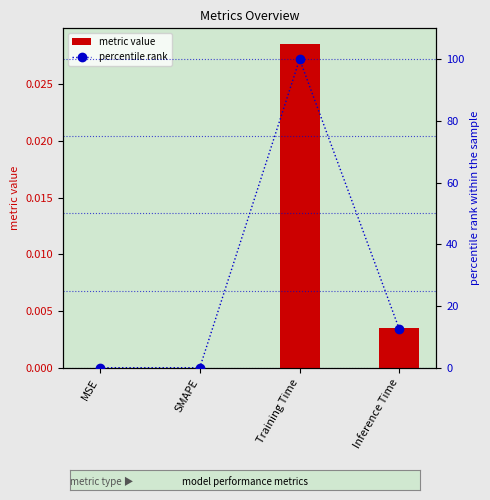

Reading right to left, transcribe all the data shown in this chart.

metric value: 0.0	0.0	0.0	0.0
percentile rank: 12.4	100.0	0.0	0.0